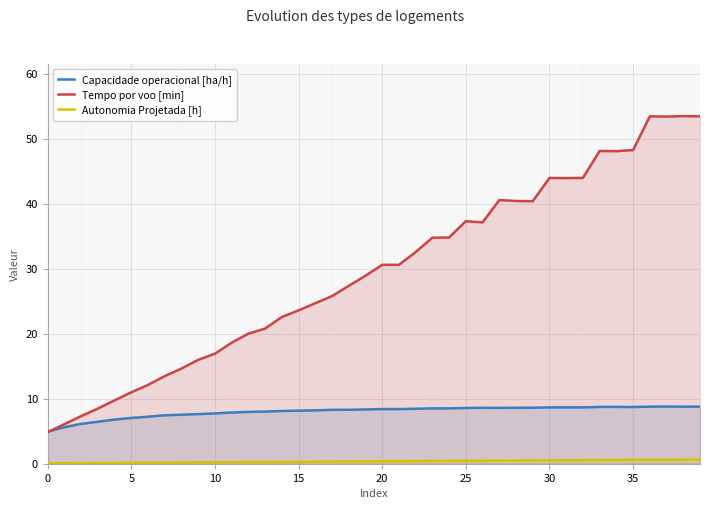

At which category does Tempo por voo [min] reach its first local valley?

21